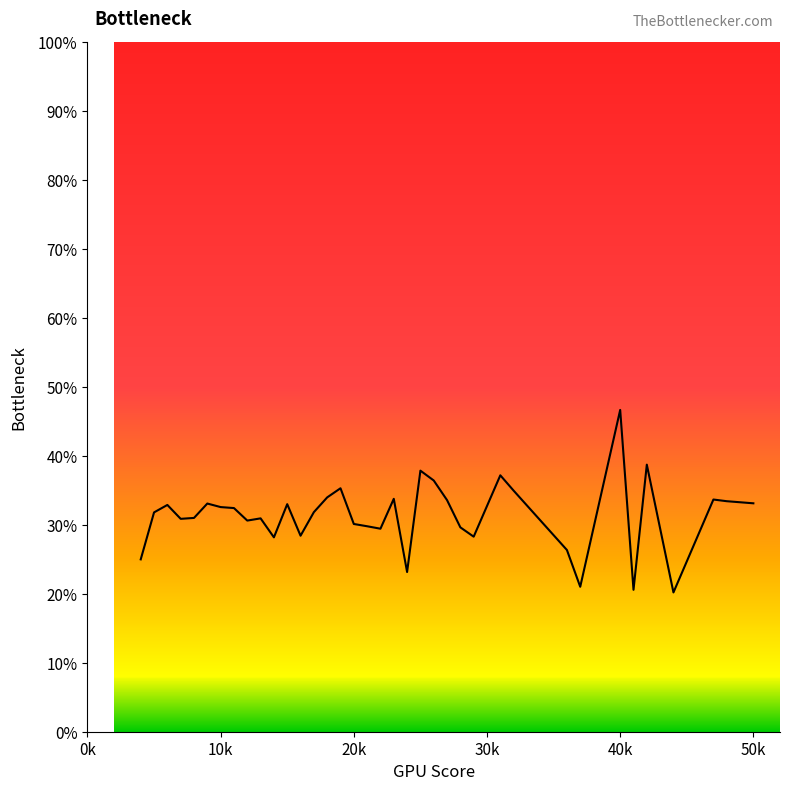

What is the greatest value displayed?

46.7